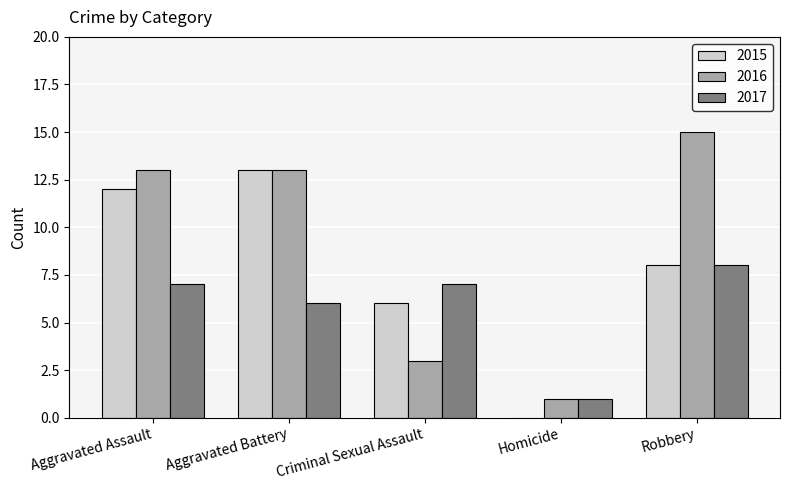

What is the highest value of the 2015 series?

13